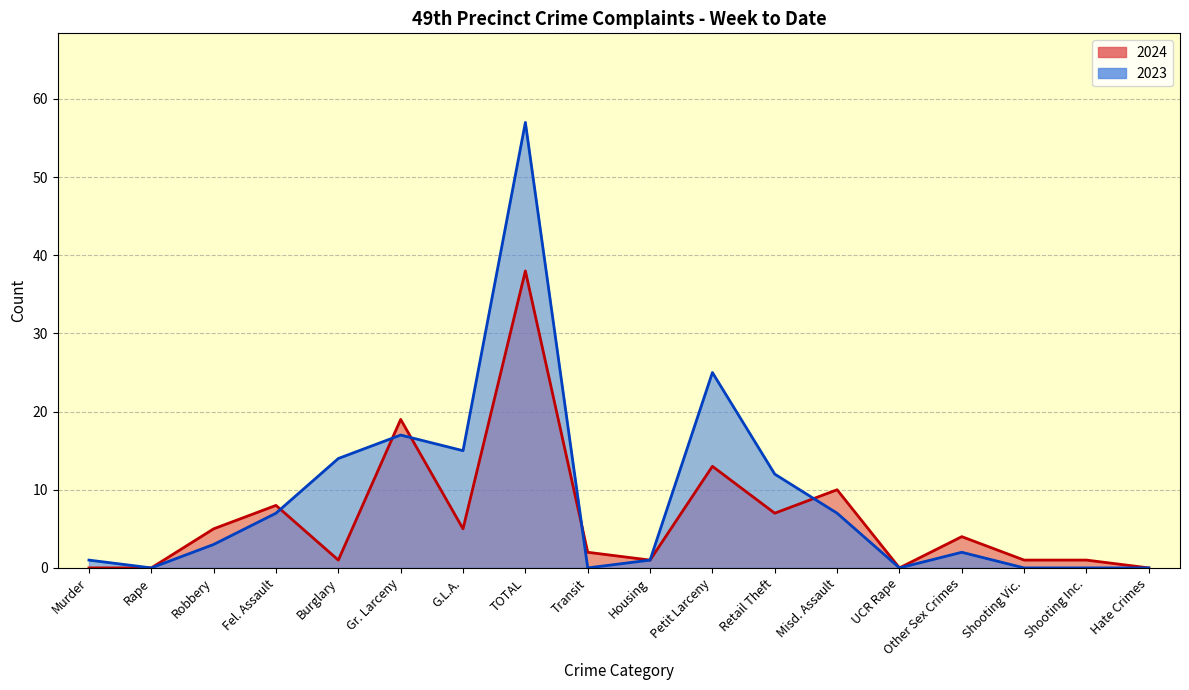

What are all the series names shown in the legend?

2024, 2023